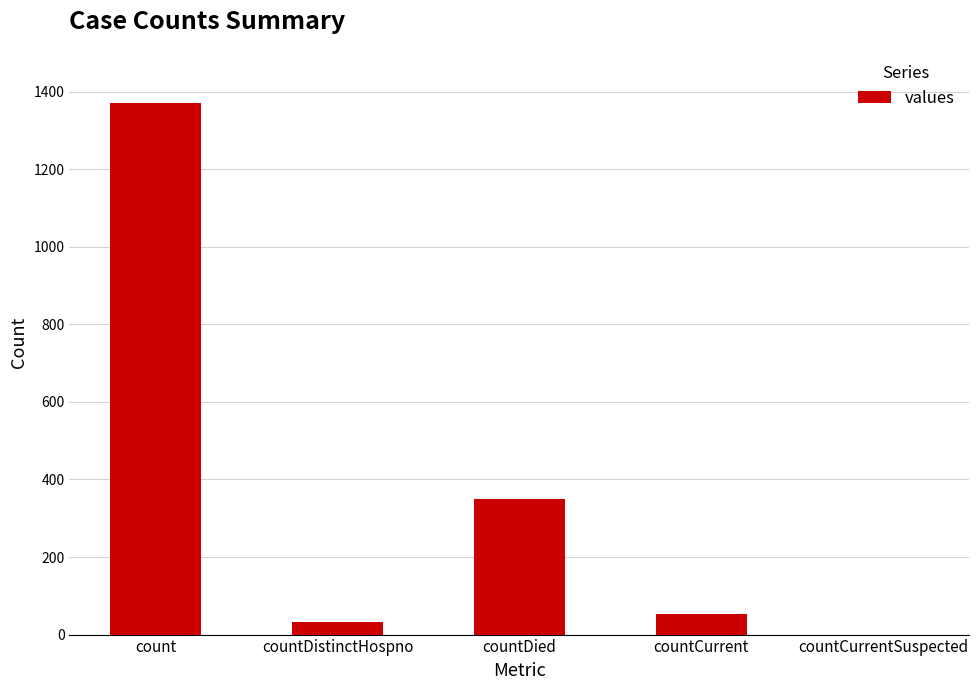

Which category has the highest value across all series?

count